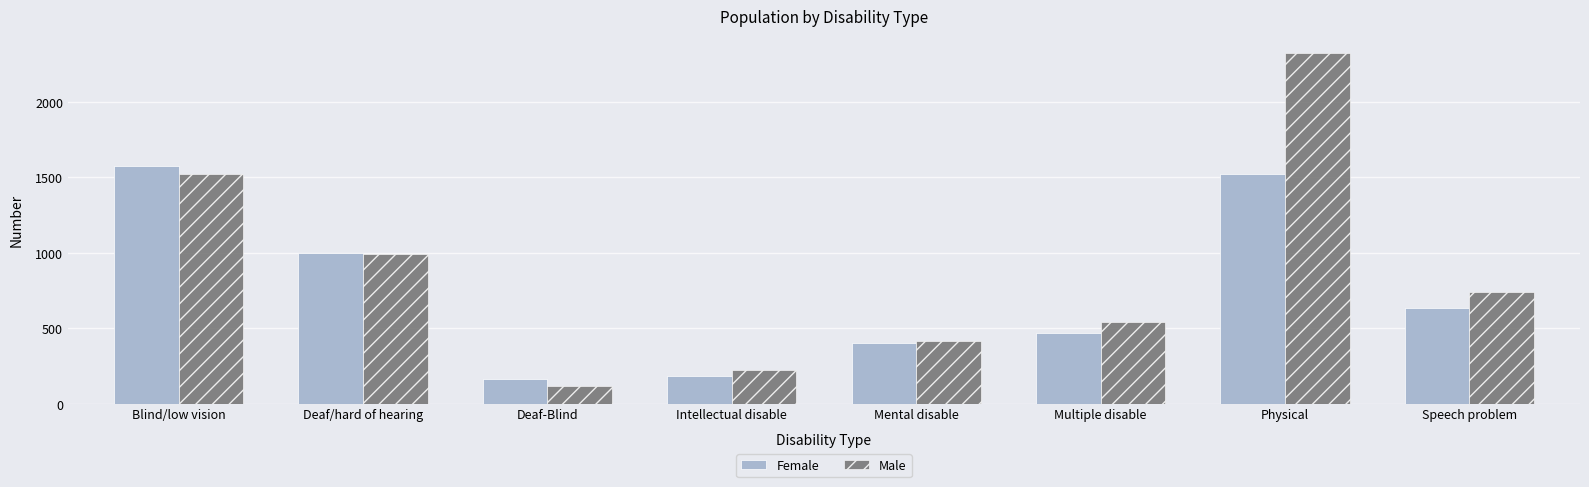

Which series has the largest range (max minus min)?

Male